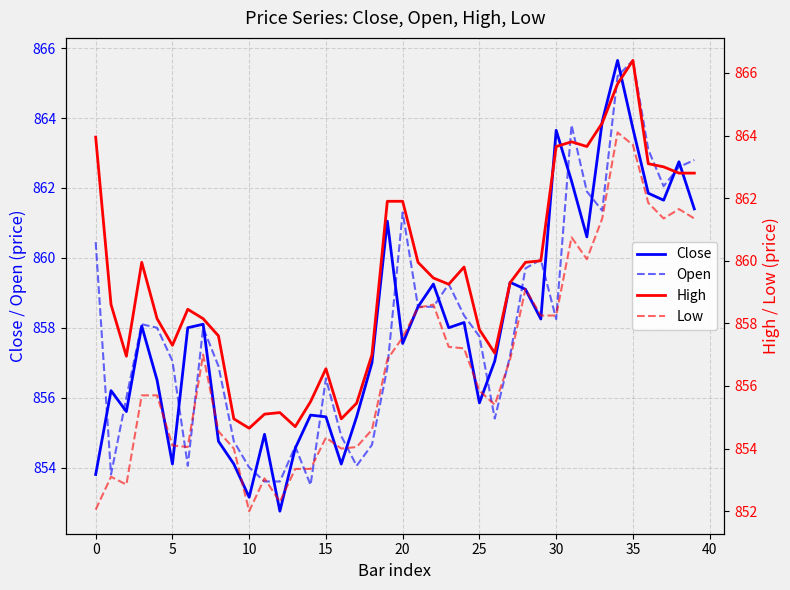

What is the label of the 26th point from the right?

14